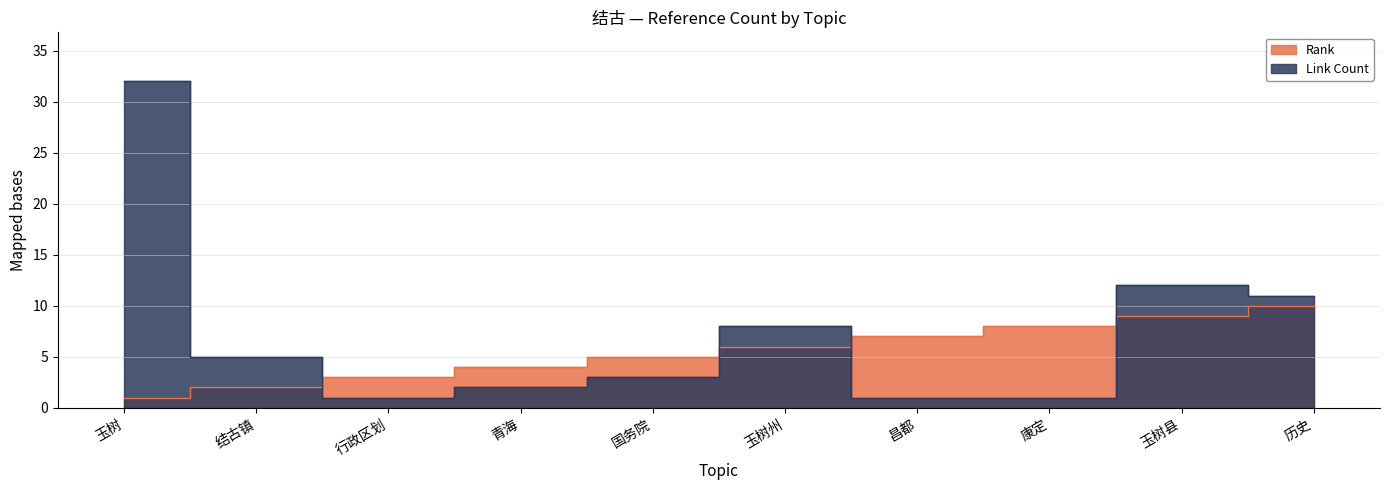

List the series in order of their overall mean, highest first.

Link Count, Rank